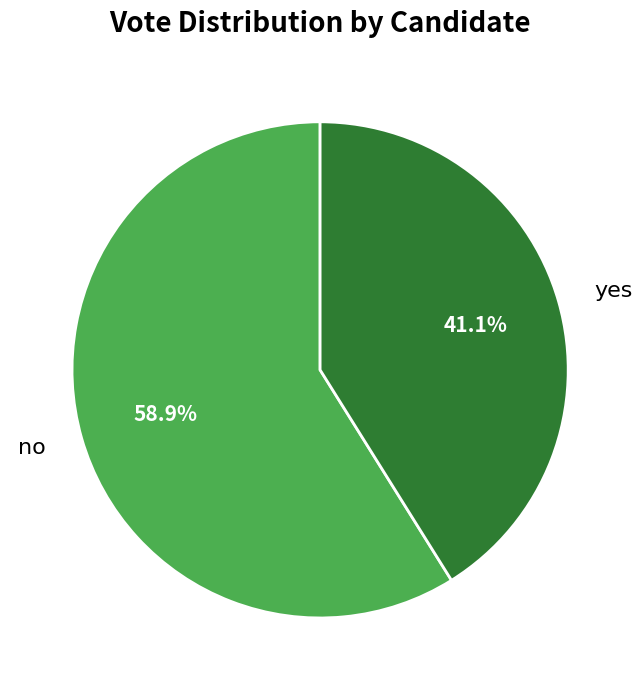

Approximately how many times larger is the value at no compared to yes?

1.4